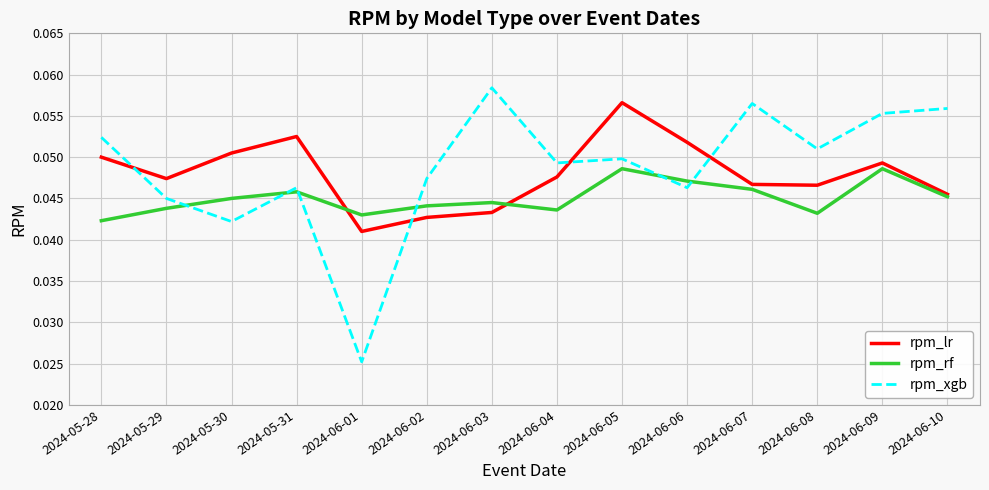

The rpm_lr series shows 0.1 at 2024-06-03. True or false?

False